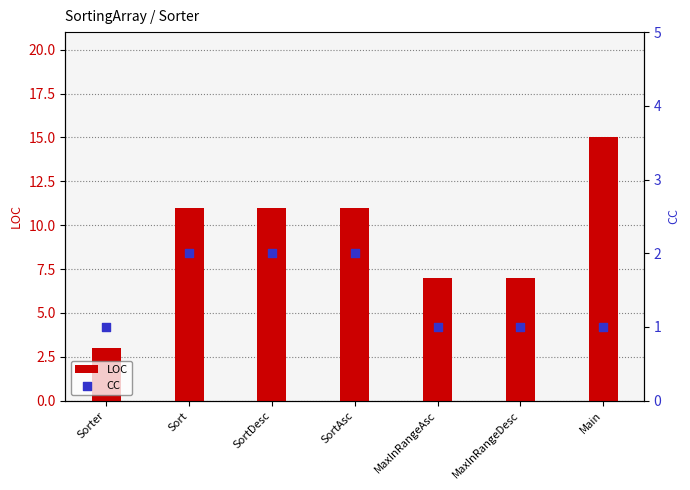

Which series reaches the minimum Y coordinate?

CC